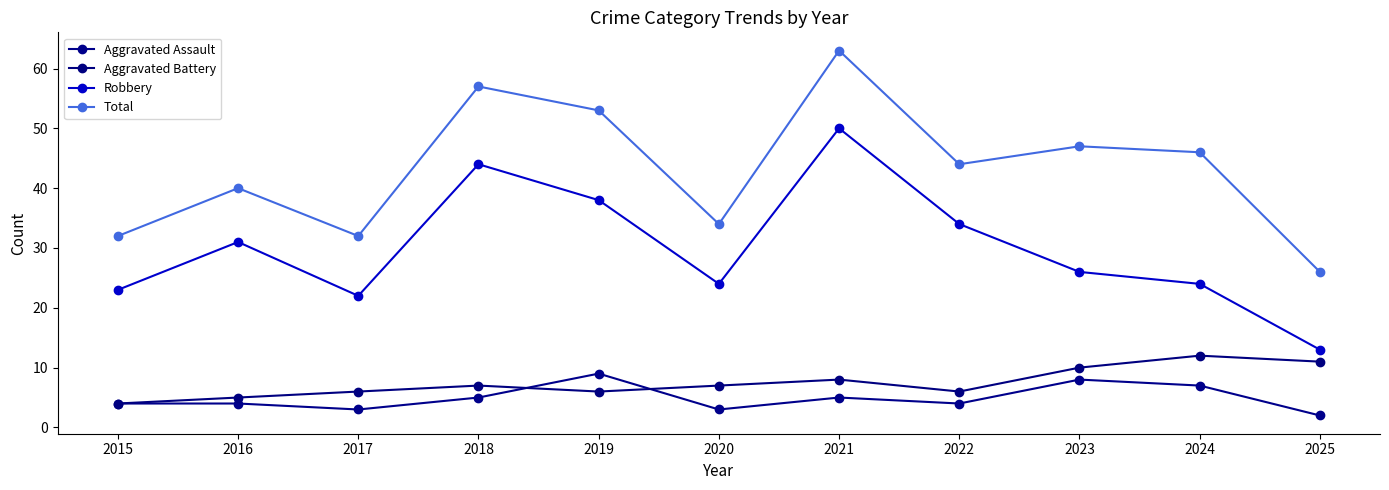

How many data points in Aggravated Battery are less than 7?

5